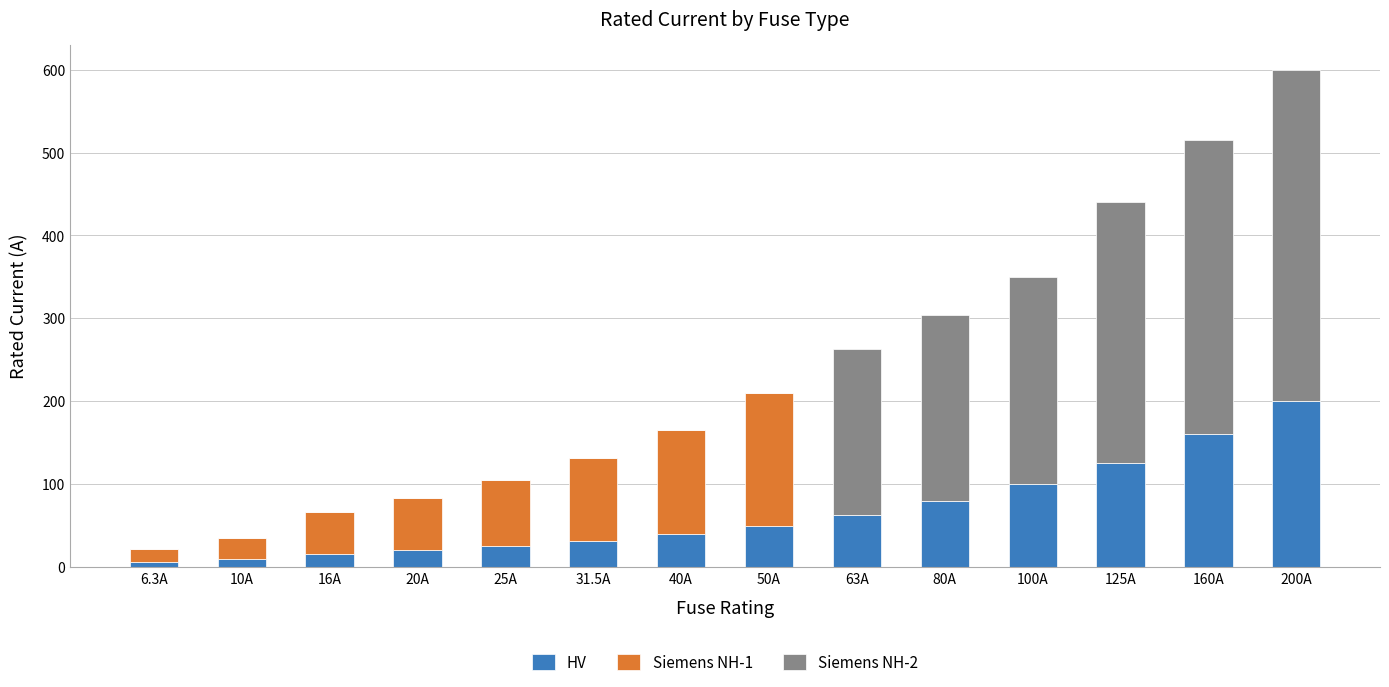

Which category has the highest value in the HV series?

200A